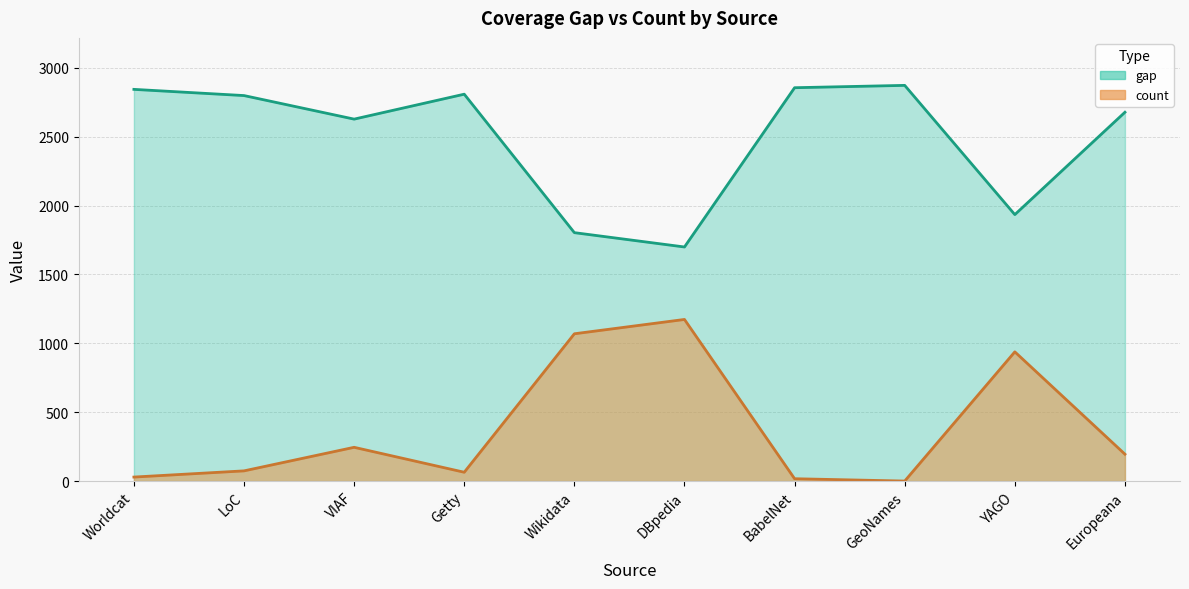

Rank the series by their average value, from highest to lowest.

count, gap